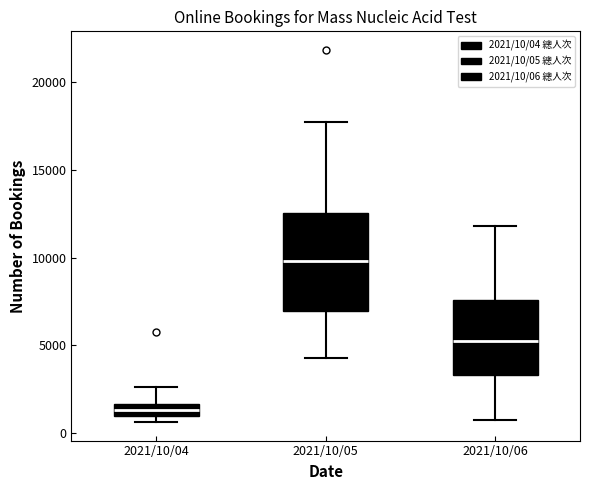

Which box is the tallest, from its lower edge to its upper edge?

2021/10/05